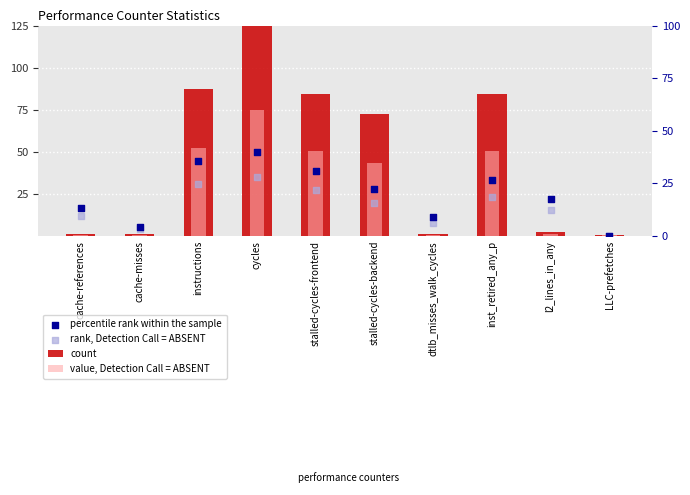

What is the total value across all series at instructions?

215.6